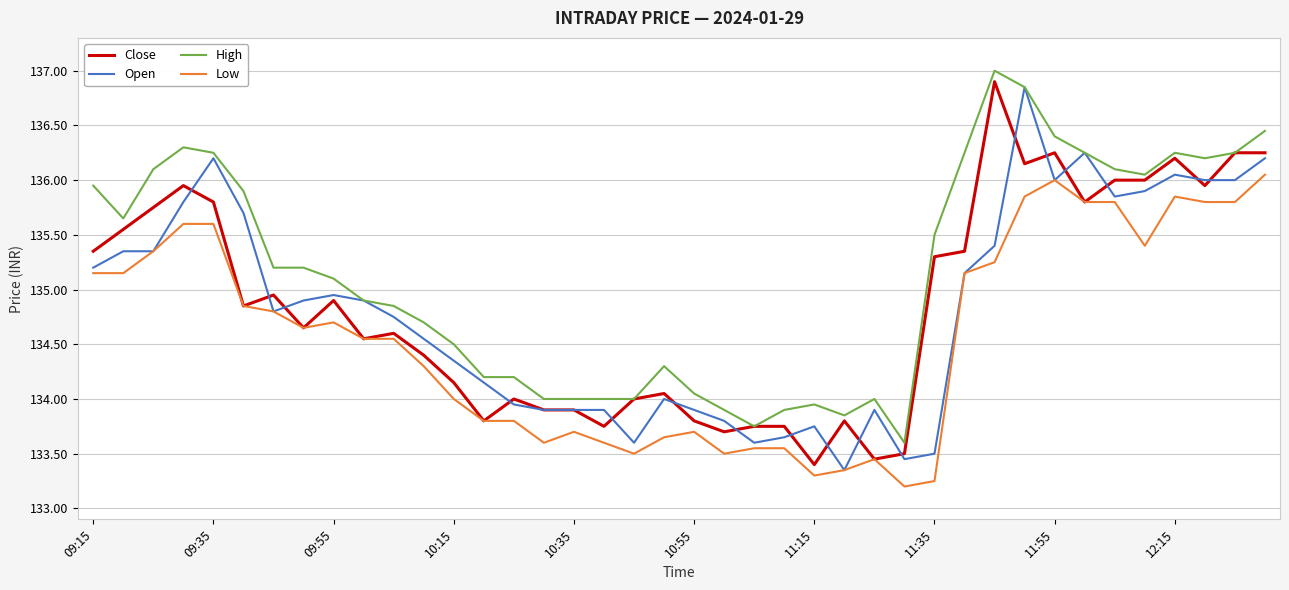

Which series has the largest total across all categories?

High